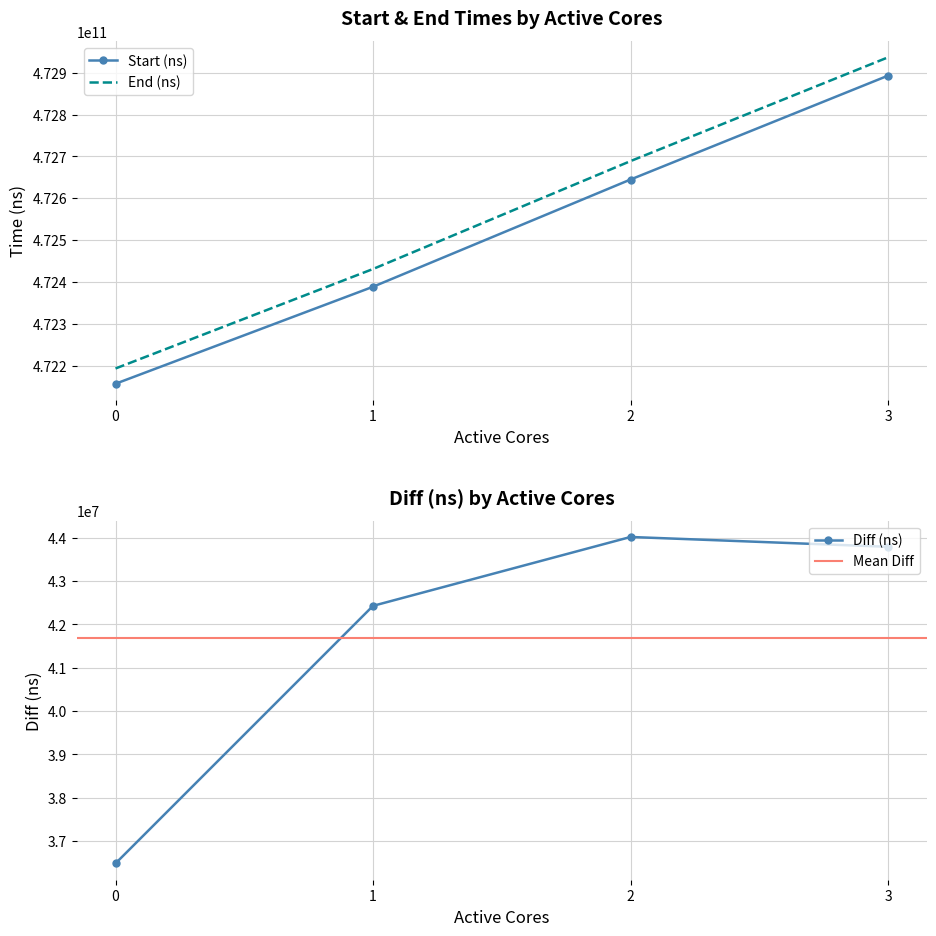

Reading left to right, extract all data points from this chart.

Start (ns): 0=472156918079	1=472388661584	2=472644860263	3=472893014958
End (ns): 0=472193401705	1=472431088834	2=472688877041	3=472936805013
Diff (ns): 0=36483626	1=42427250	2=44016778	3=43790055